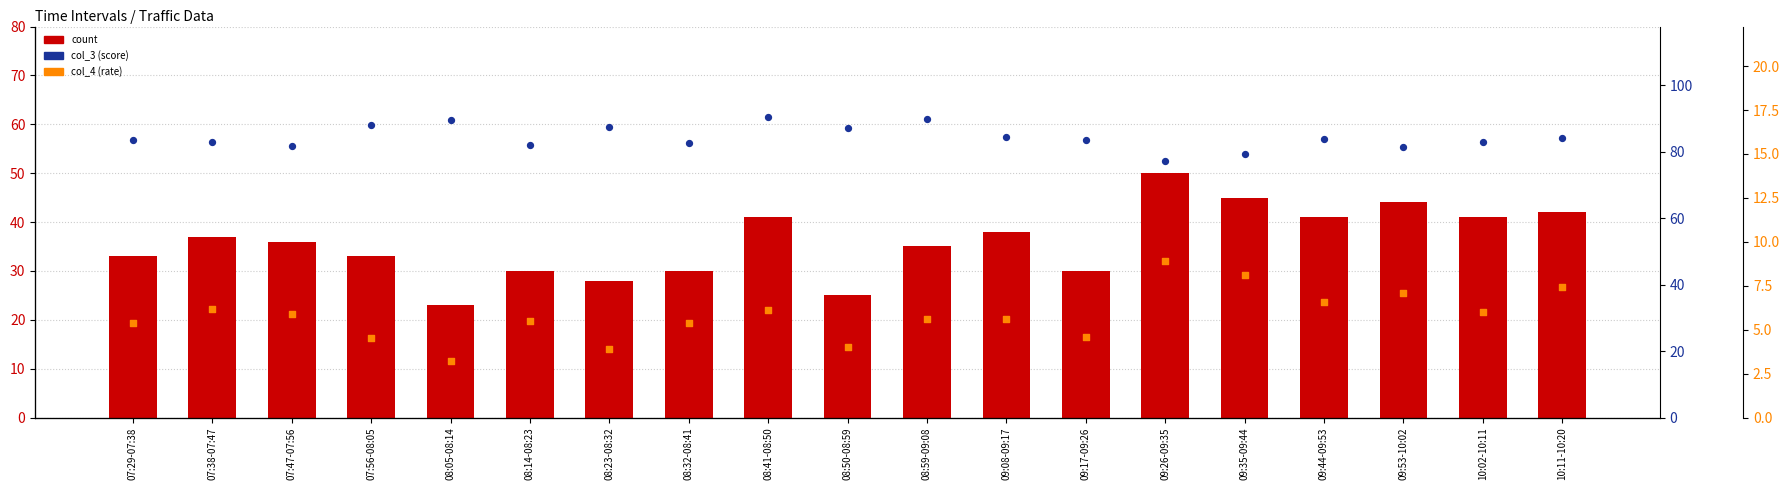

Which series has the largest total across all categories?

col_3 (score)